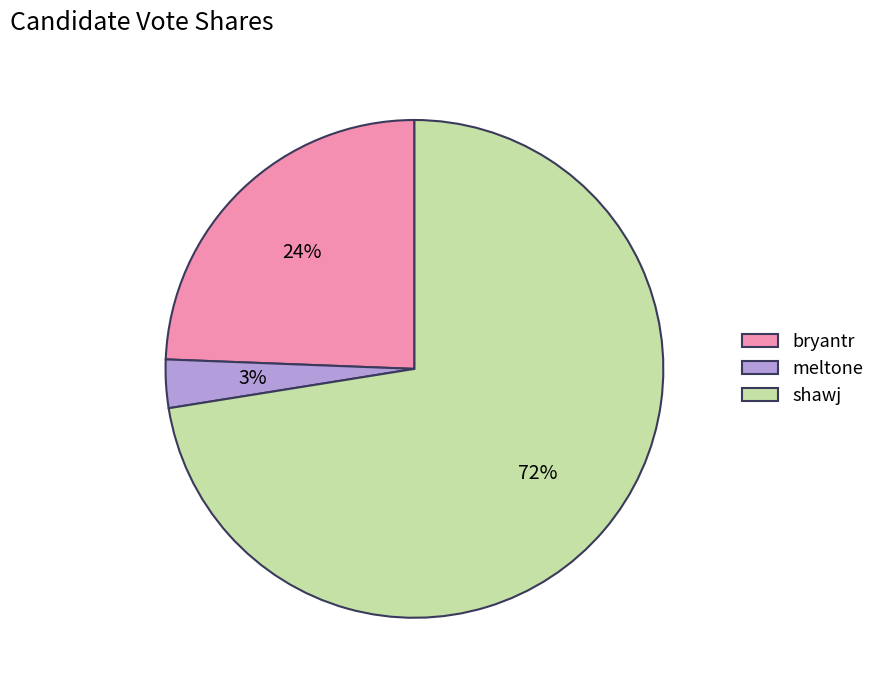

Is the sum of bryantr and meltone greater than half?

No